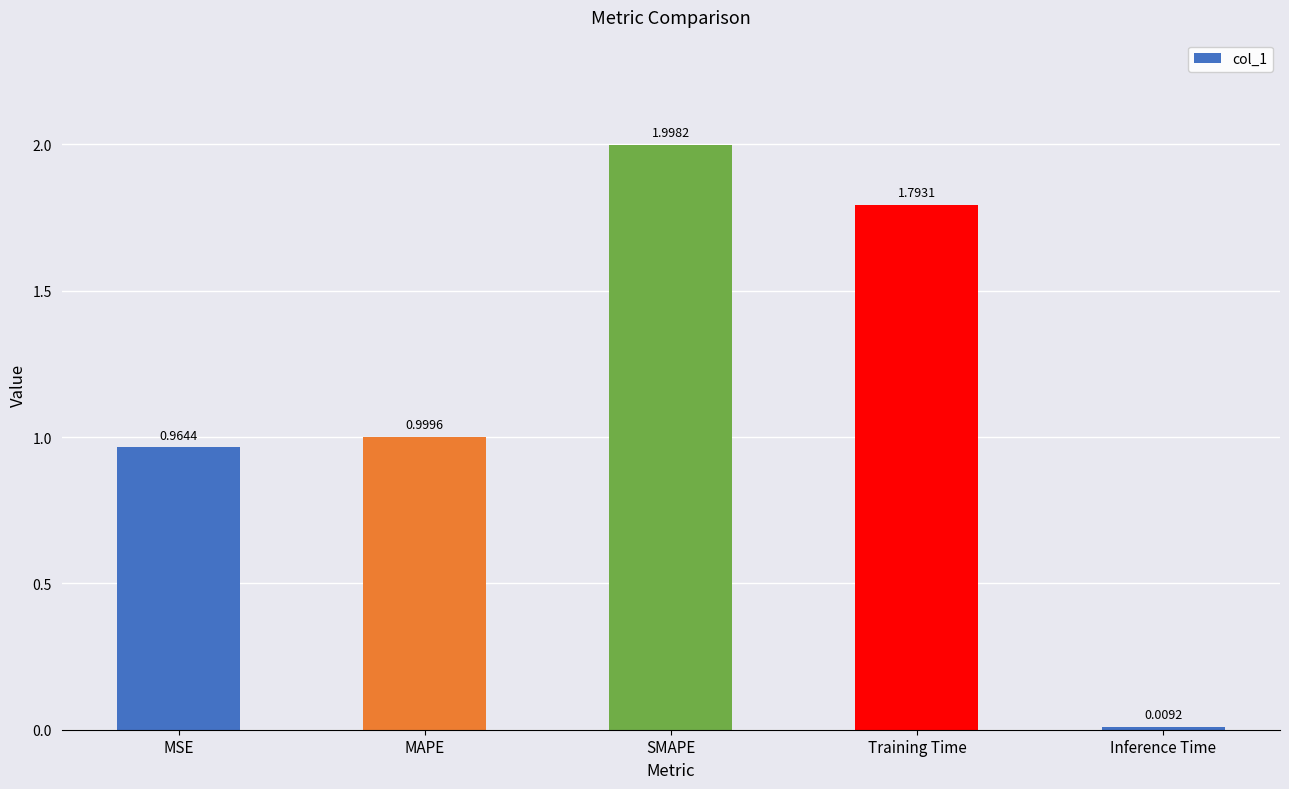

What is the label of the 2nd bar from the left?

MAPE